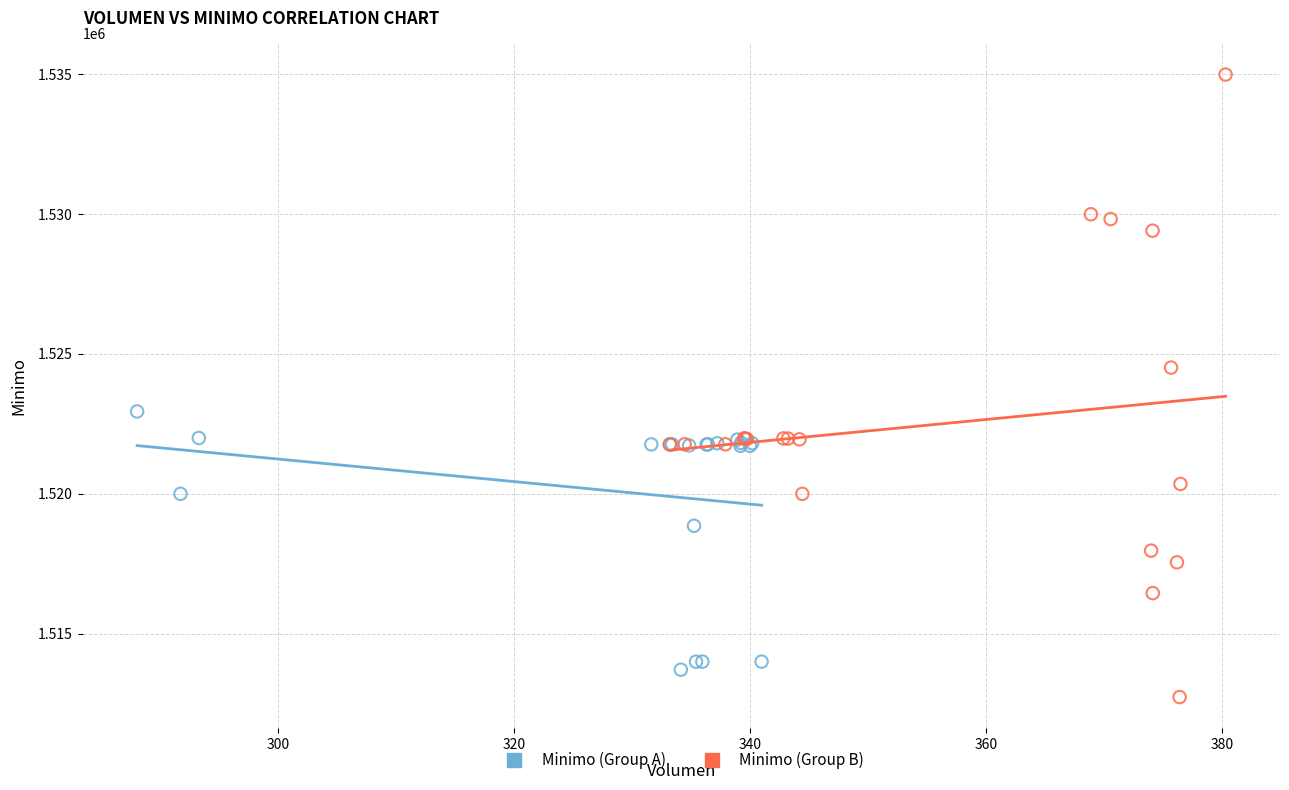

Which series has the widest spread of Y values?

Minimo (Group B)